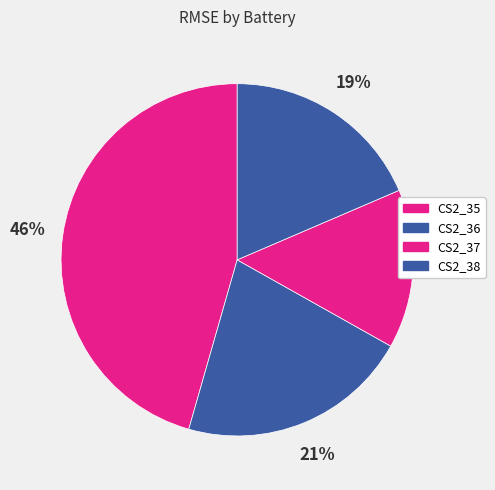

What portion of the pie excludes CS2_37?

85.4%